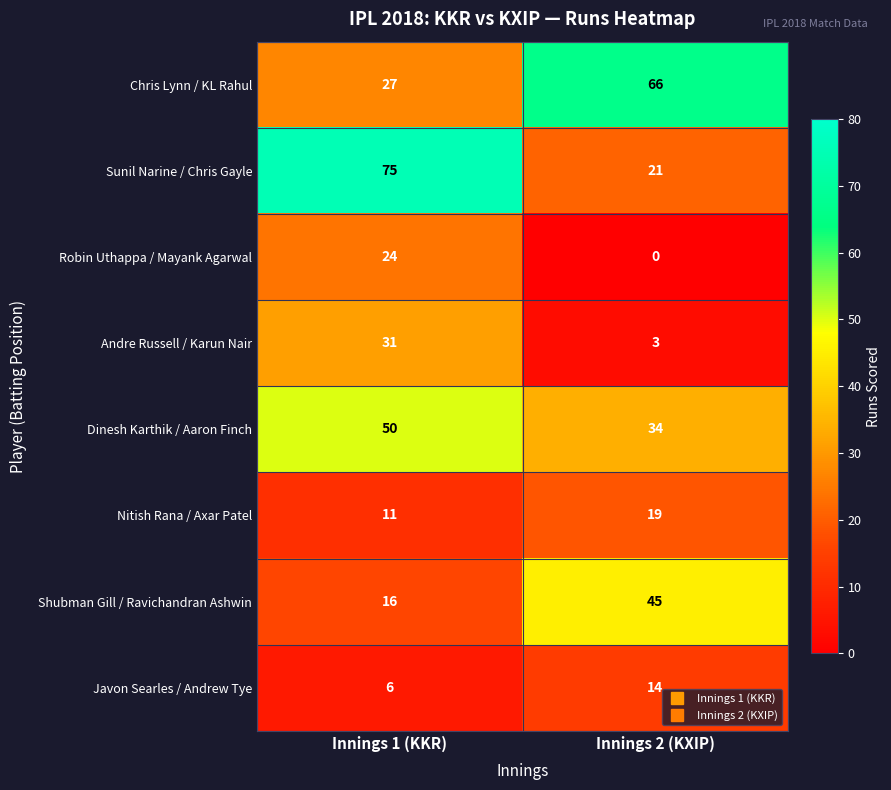

What is the difference between the maximum and minimum values in the Andre Russell / Karun Nair series?

28